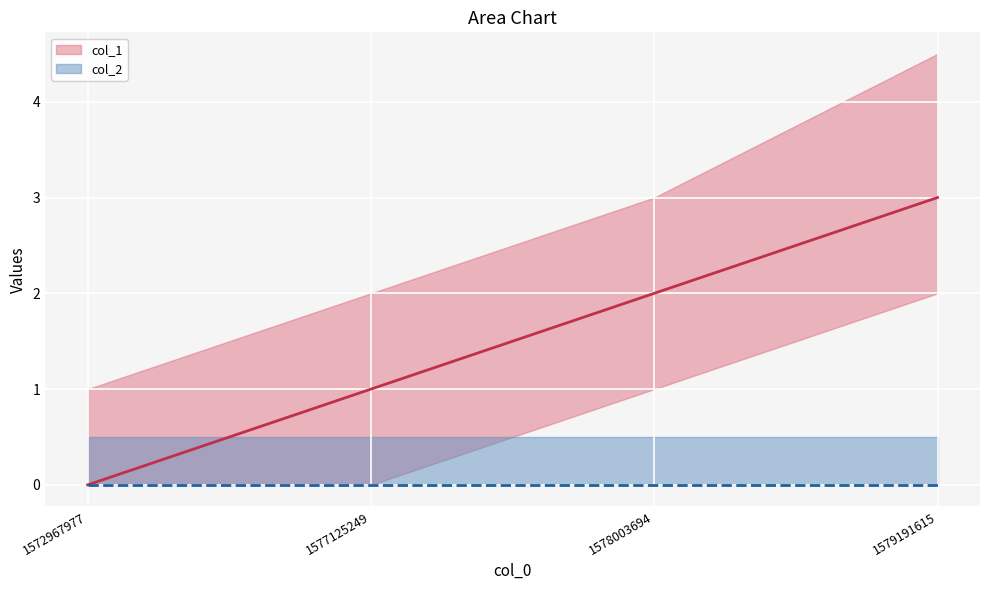

Which has a higher value, 1577125249 or 1578003694?

1578003694